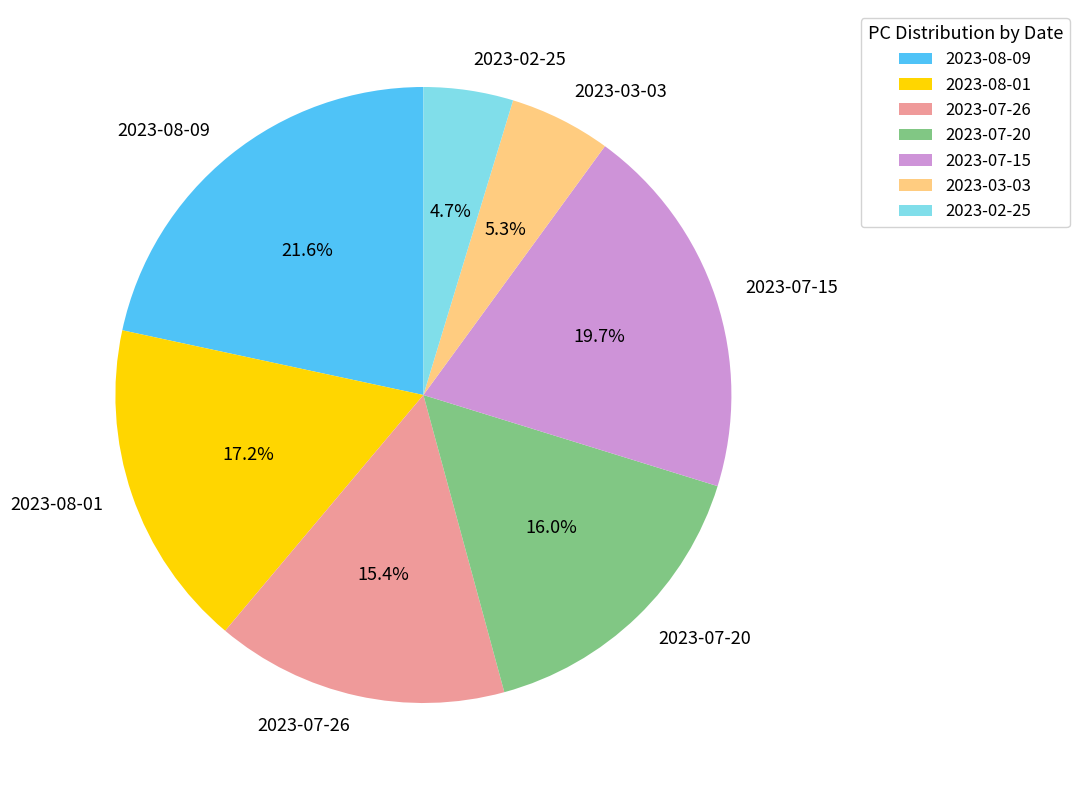

What percentage is NOT represented by 2023-08-09?

78.4%